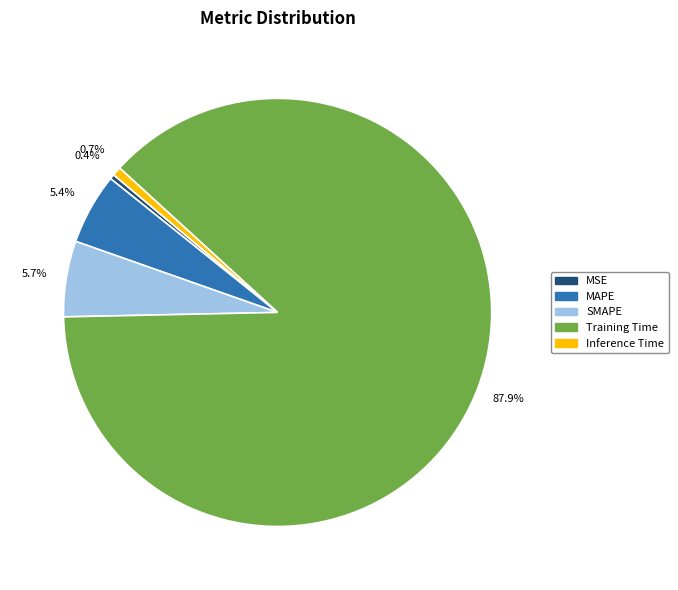

Do Inference Time and SMAPE together represent more than half of the pie?

No